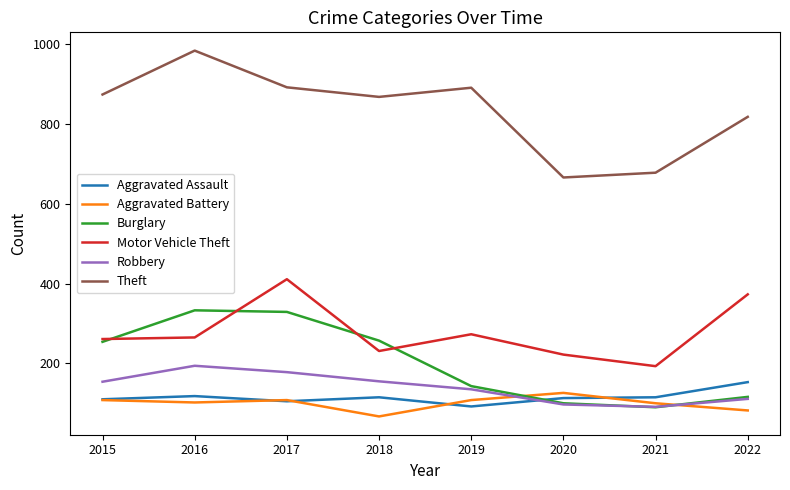

True or false: Motor Vehicle Theft has a value of 193 at 2021.

True